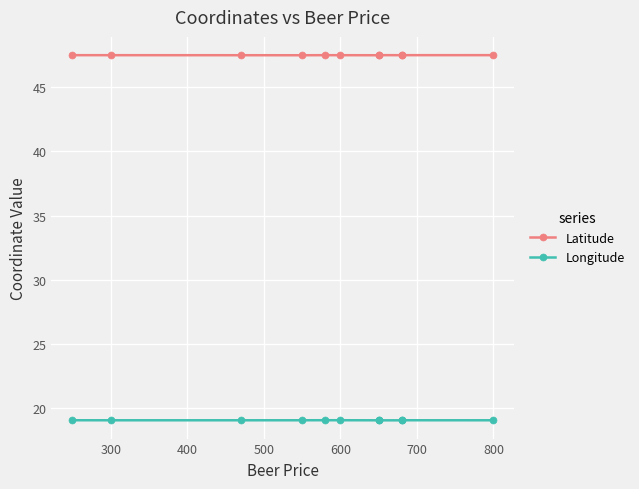

At which category is the sum across all series the highest?

600